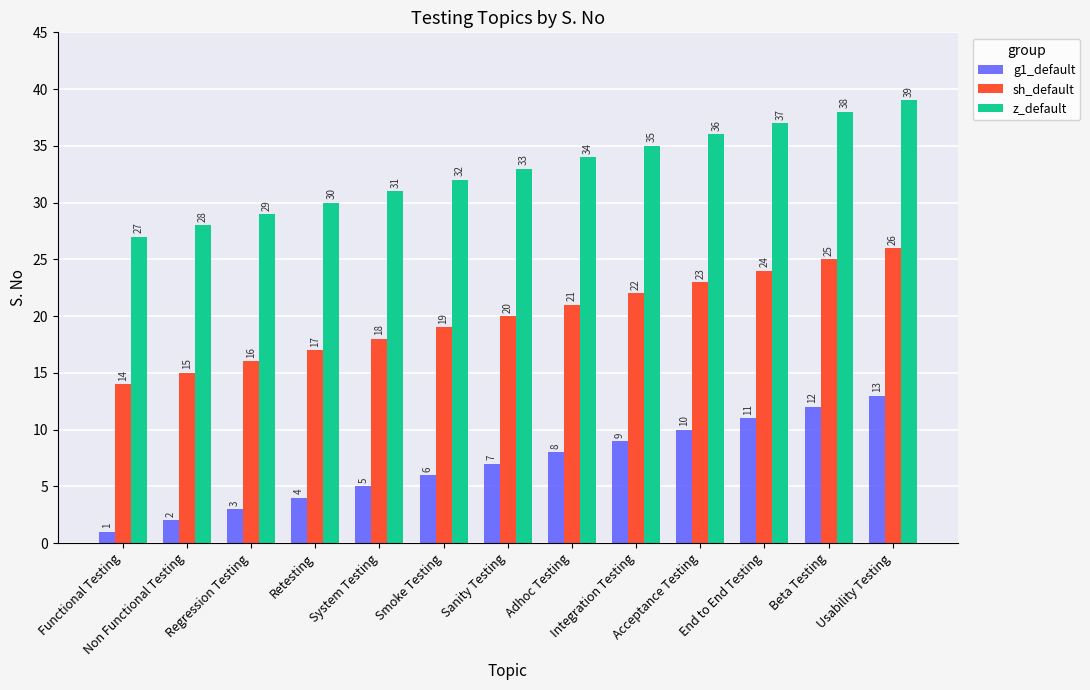

What position from the left is Retesting?

4